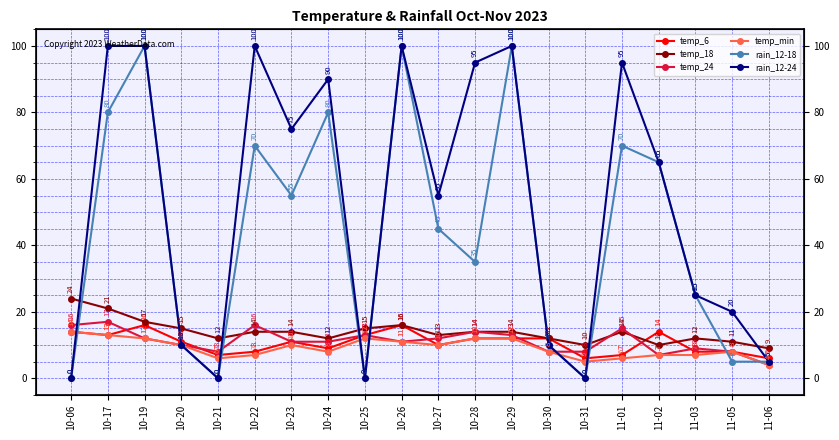

True or false: temp_18 and temp_6 cross at least once.

True